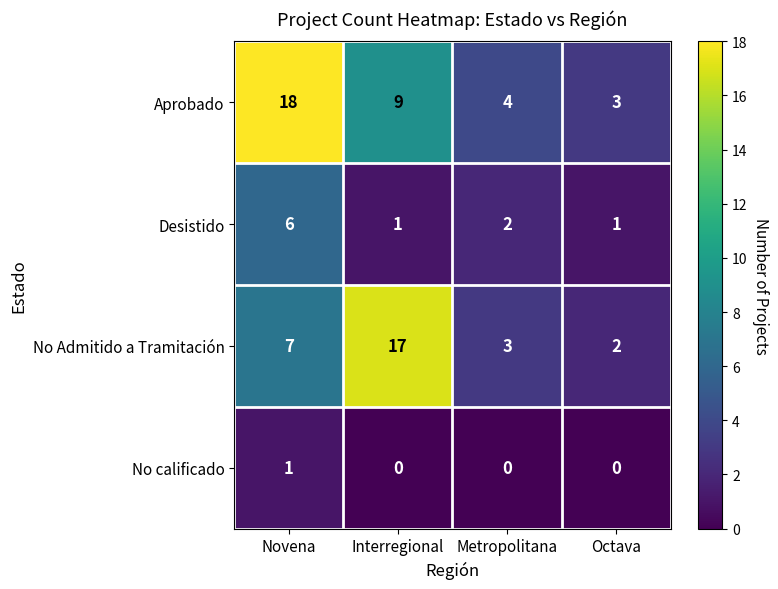

Rank the series by their maximum value, from lowest to highest.

No calificado, Desistido, No Admitido a Tramitación, Aprobado